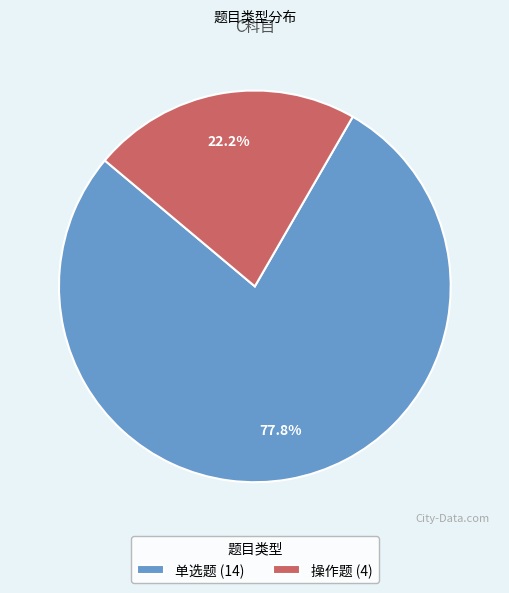

True or false: 单选题 accounts for 87% of the total.

False